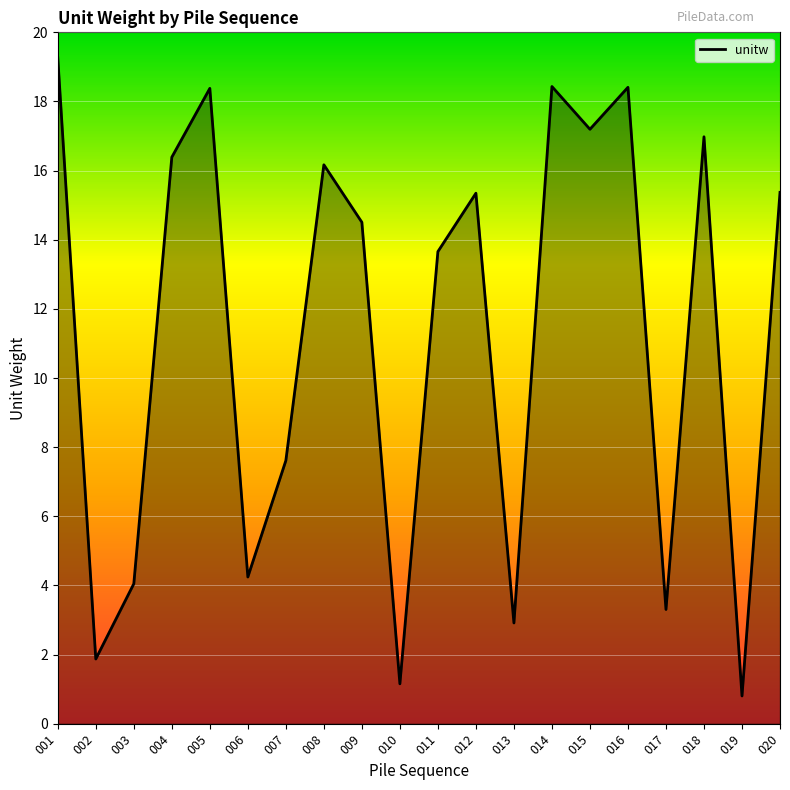

What is the difference between the maximum and second lowest values?

18.1